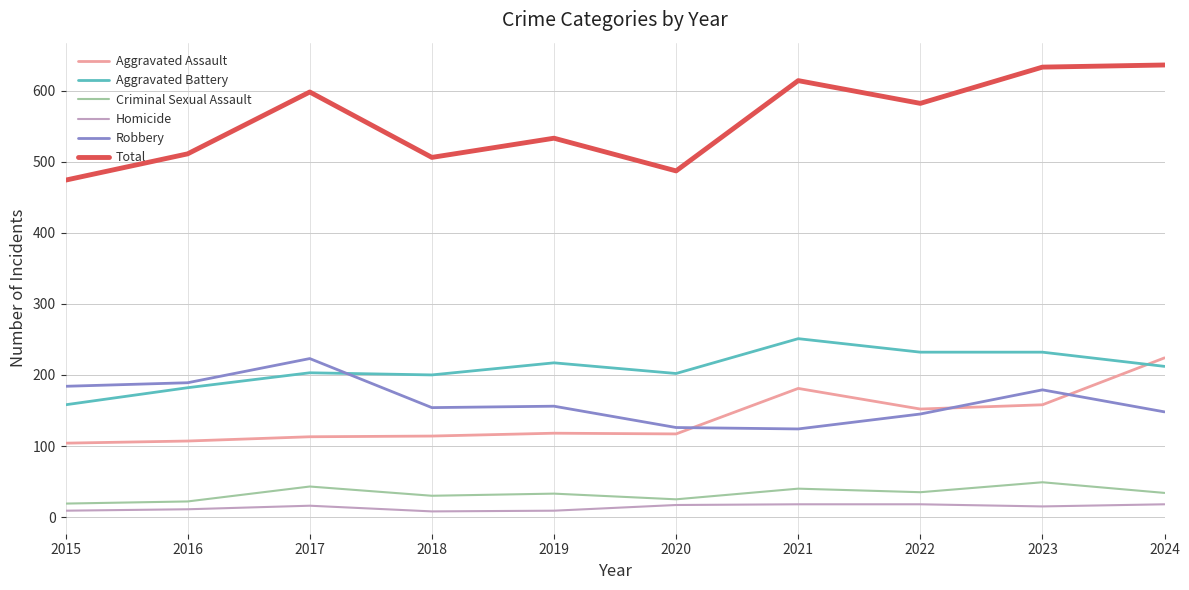

The value of Aggravated Assault at 2016 is 44. True or false?

False